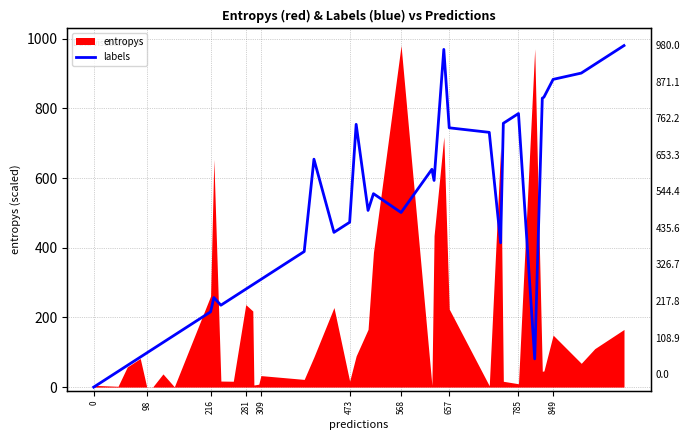

How many interior local peaks (higher than both neighbors) does the data have?

7